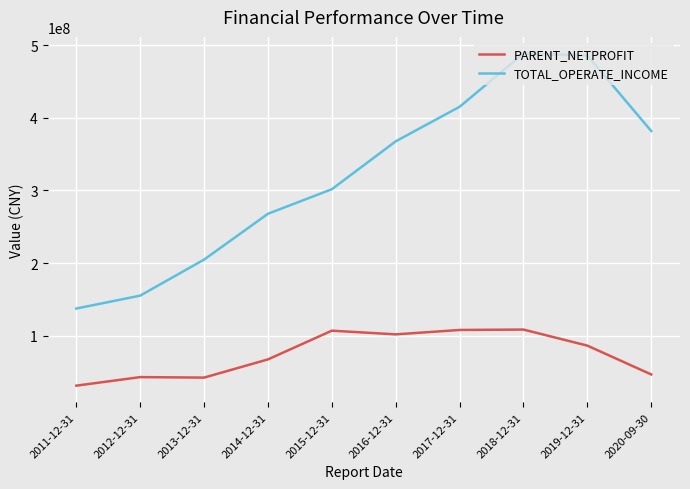

The value of TOTAL_OPERATE_INCOME at 2015-12-31 is 427583250.3. True or false?

False